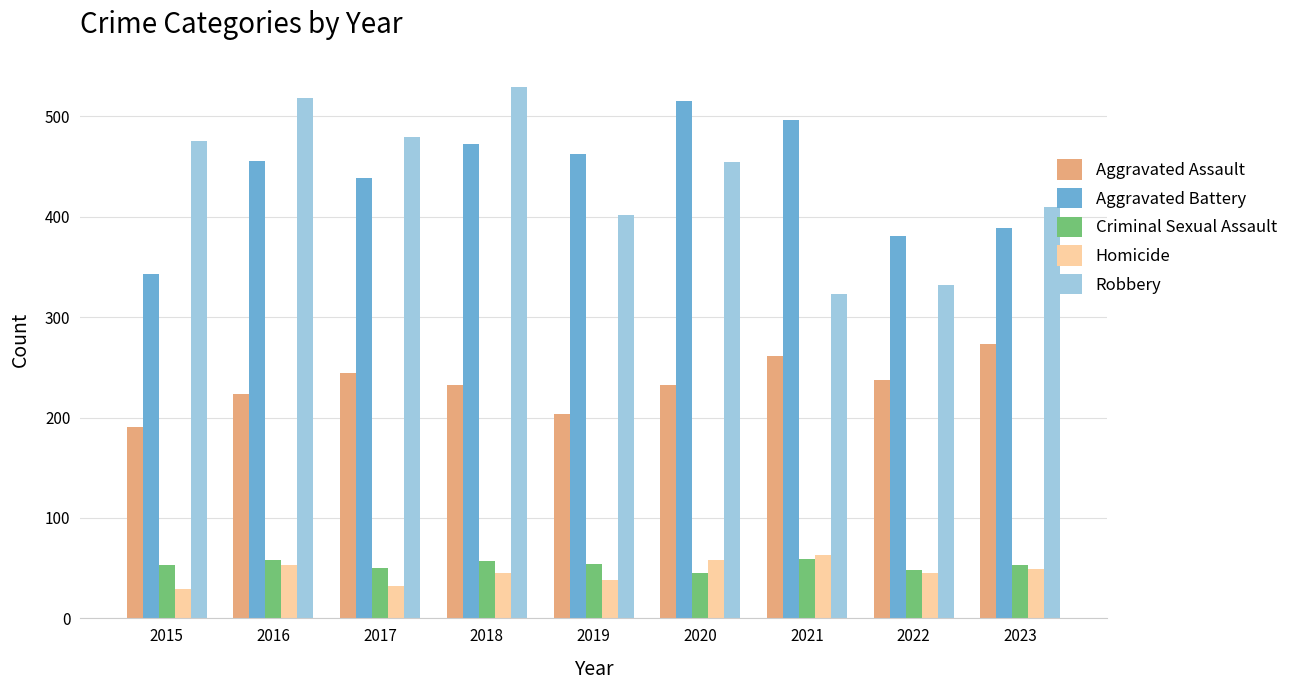

What is the difference between the maximum and minimum values in the Aggravated Assault series?

82